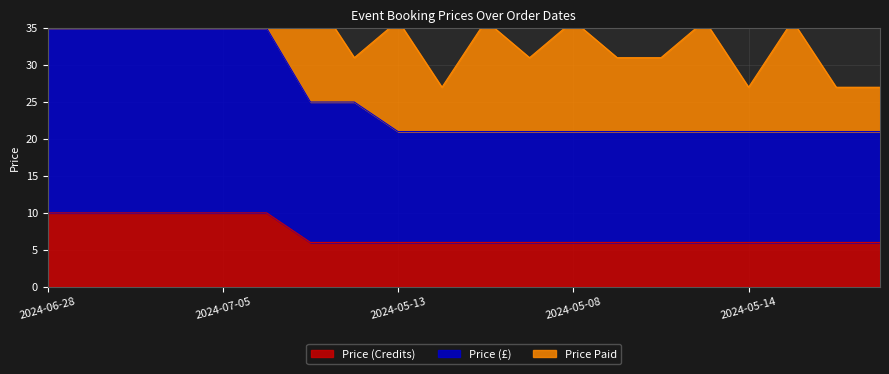

At which category does the chart reach its minimum across all series?

2024-05-09